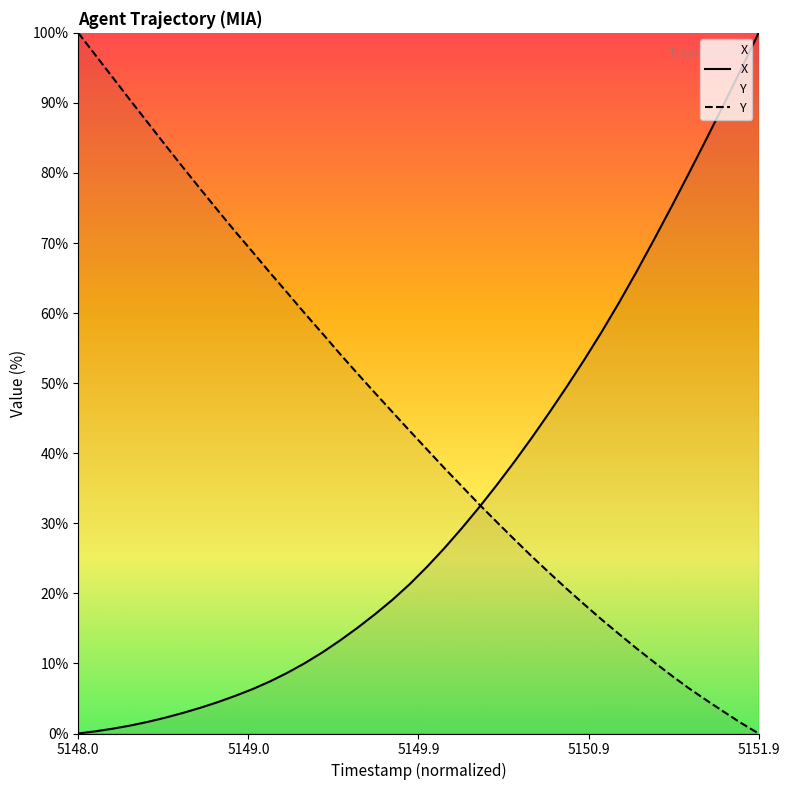

List the series in order of their overall mean, highest first.

Y, X